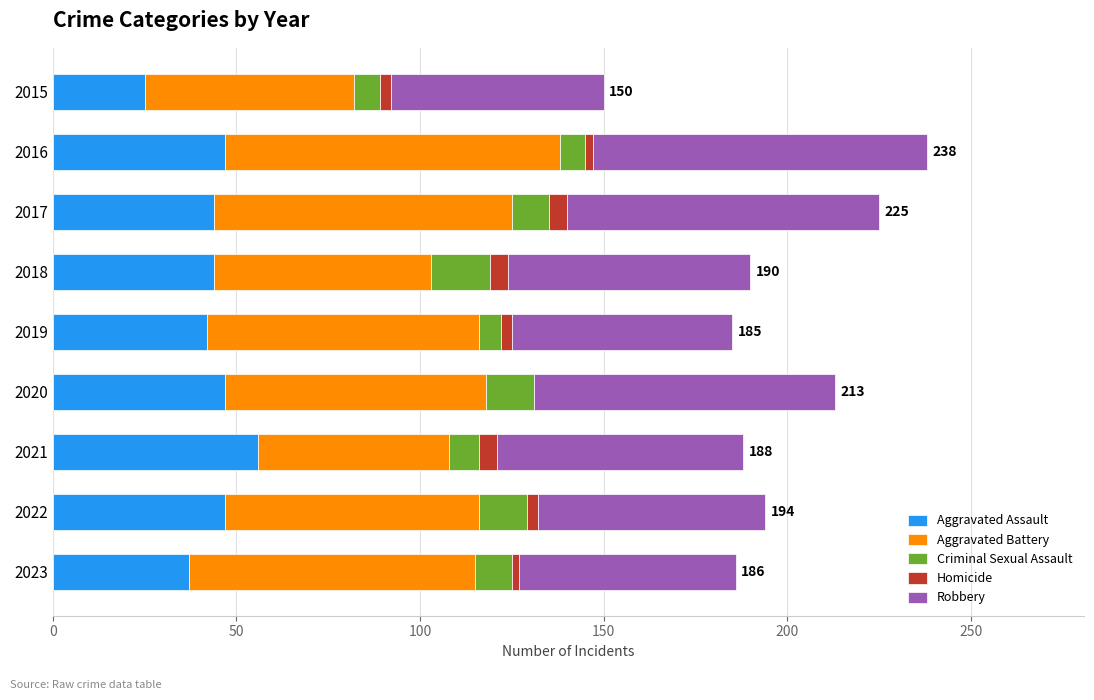

What is the sum of all Aggravated Assault values?

389